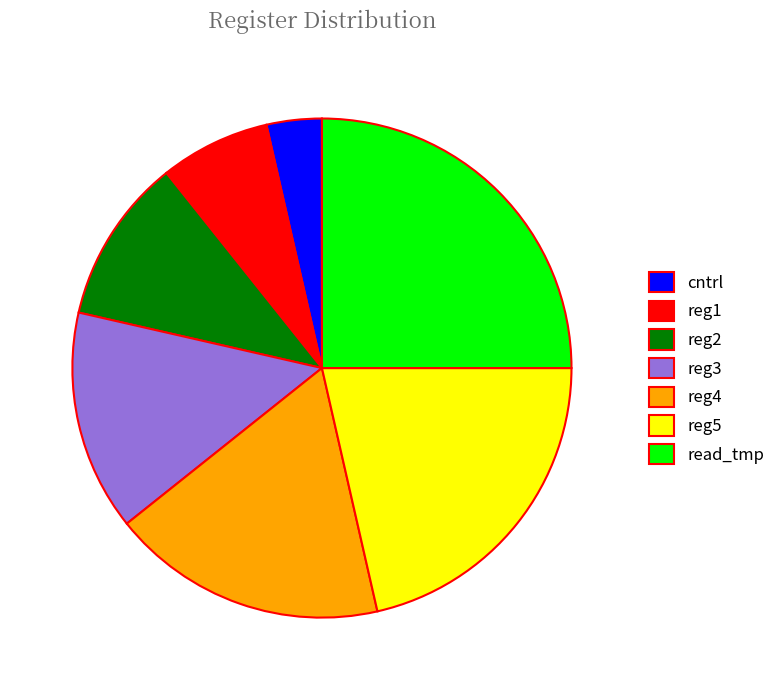

How many segments does this pie chart have?

7